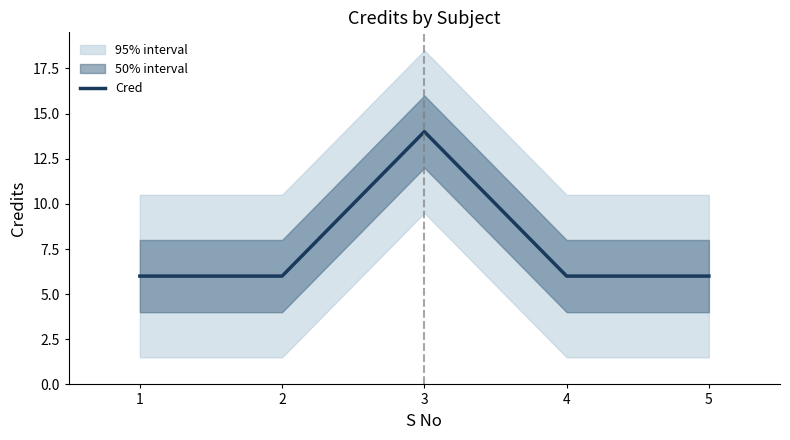

What is the ratio of the value at 5 to the value at 2?

1.0